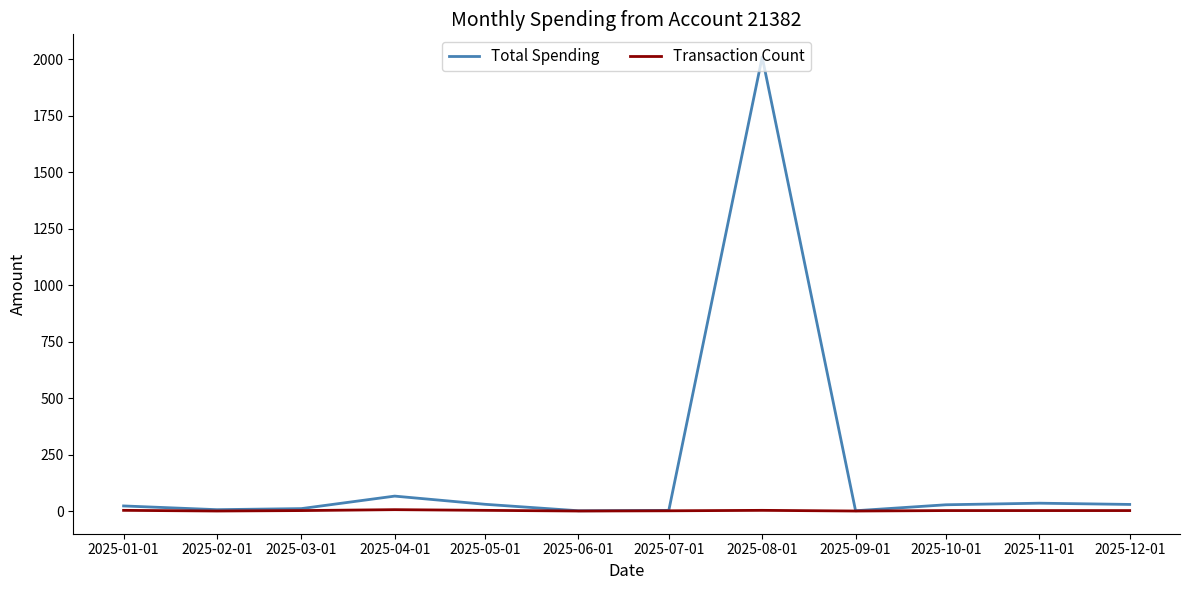

Is it true that Total Spending equals 2.2 at 2025-06-01?

True